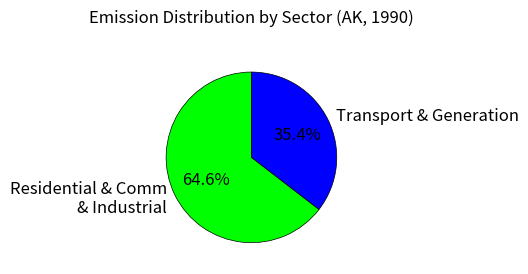

Which category has the biggest portion of the pie?

Residential & Comm & Industrial